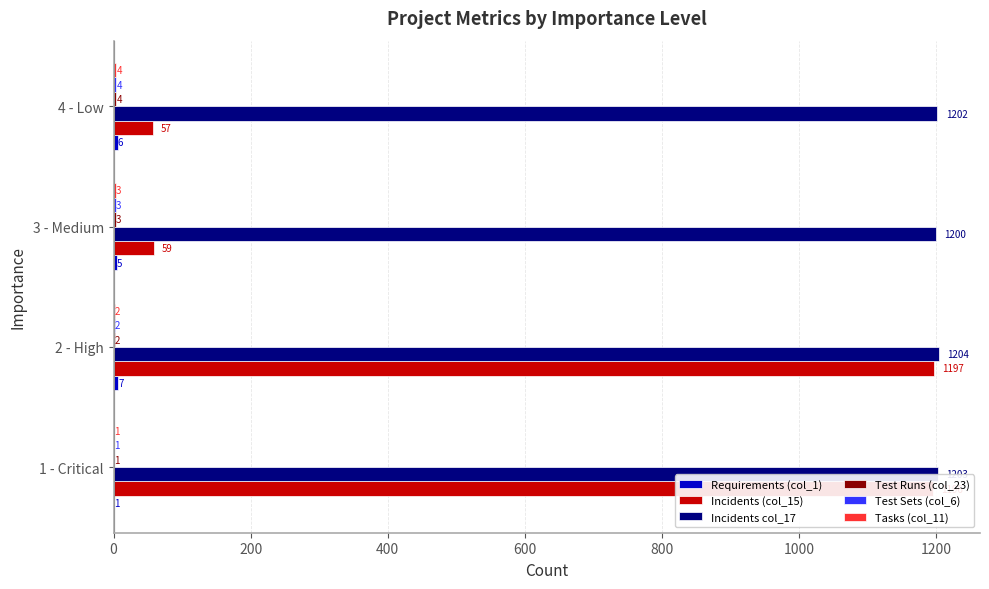

The Incidents col_17 series shows 1871 at 2 - High. True or false?

False